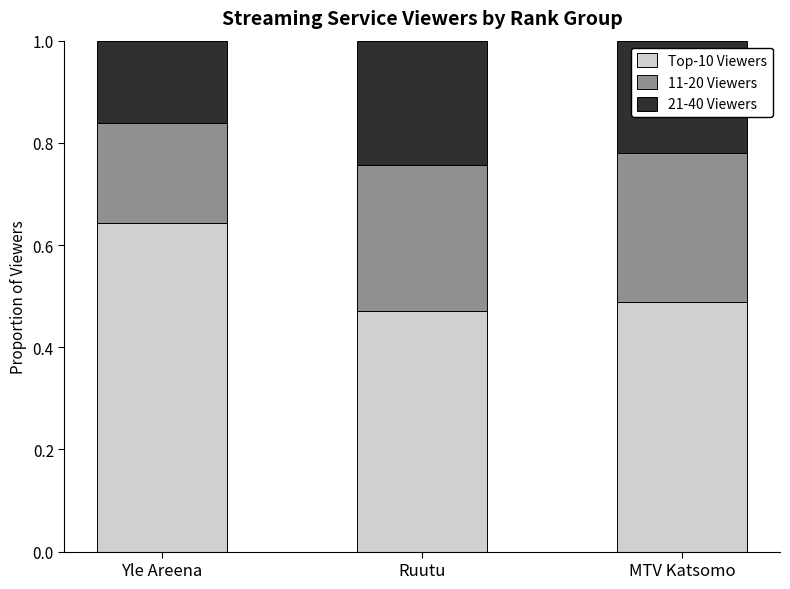

What is the total value across all series at MTV Katsomo?

1.0